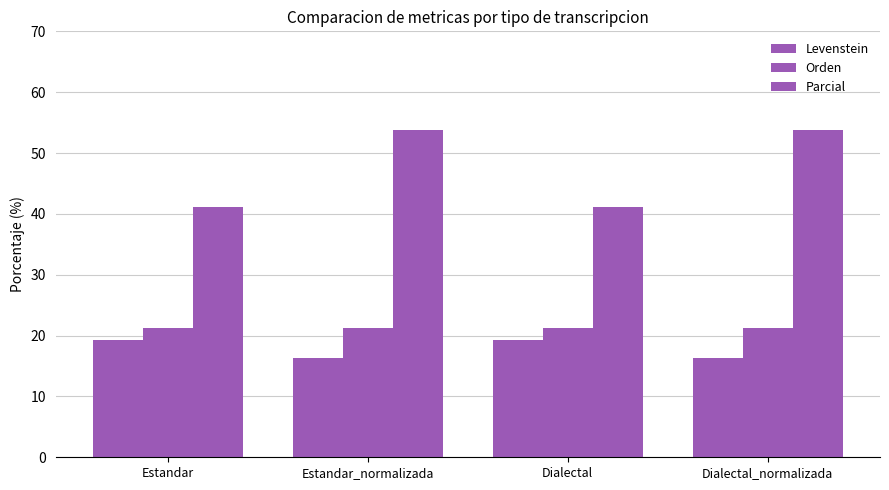

What position from the left is Estandar_normalizada?

2